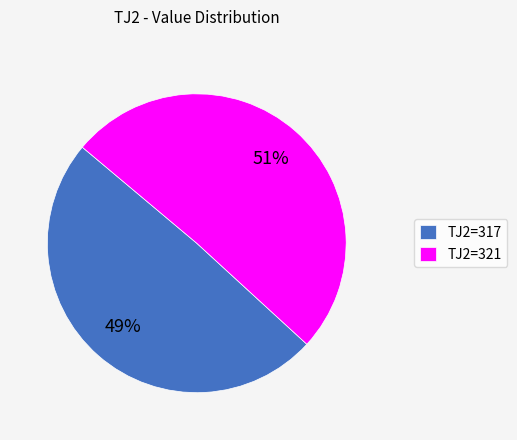

Count the number of slices in the pie.

2